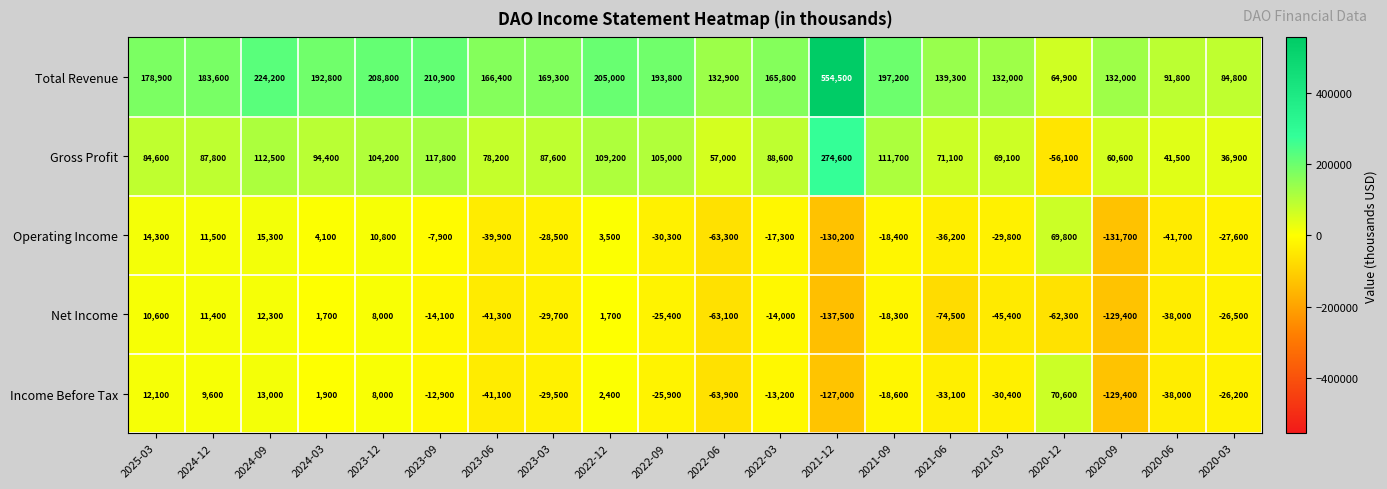

At which category is the sum across all series the highest?

2021-12